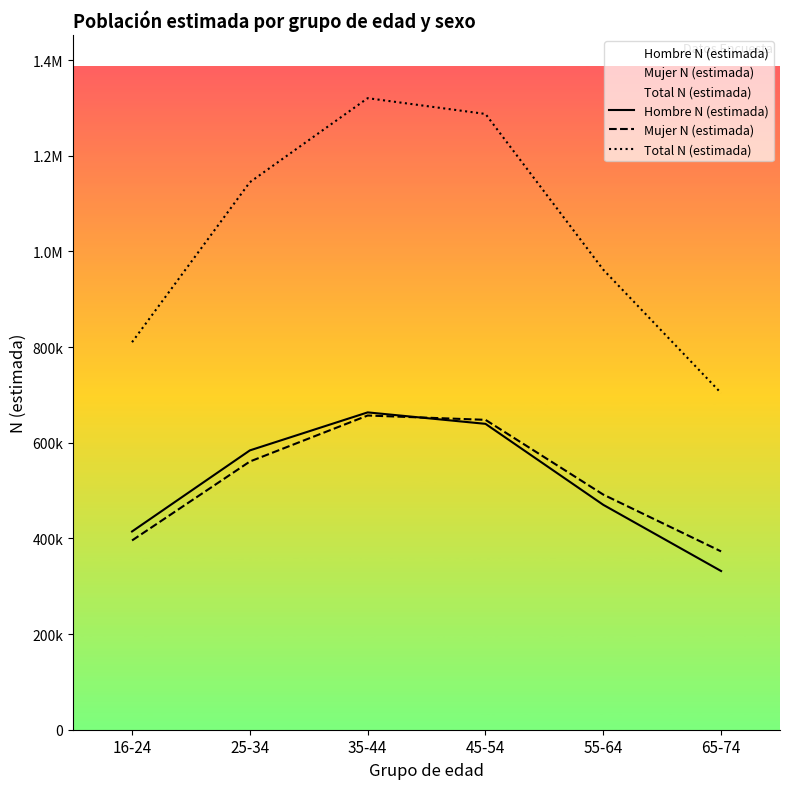

What is the total value across all series at 65-74?

1408620